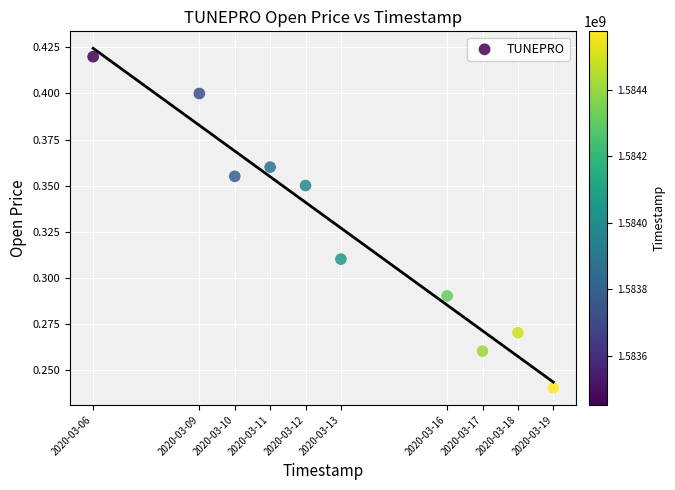

What is the average X value?

1584066240.0